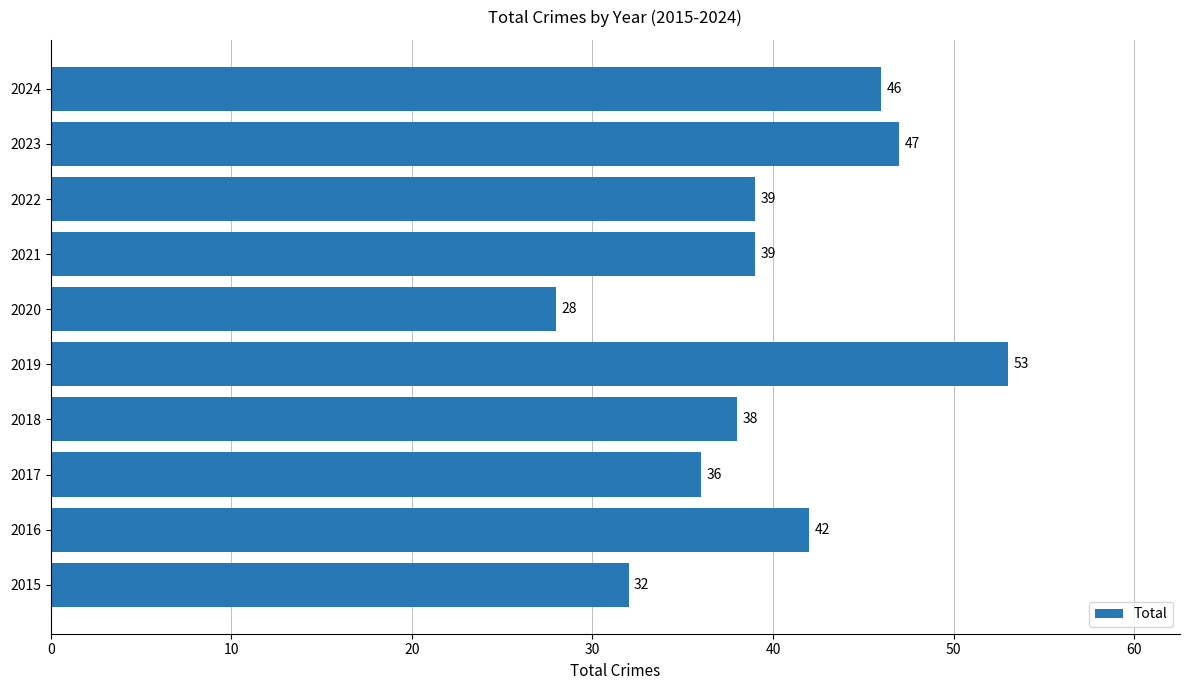

What value does the data have at 2017?

36